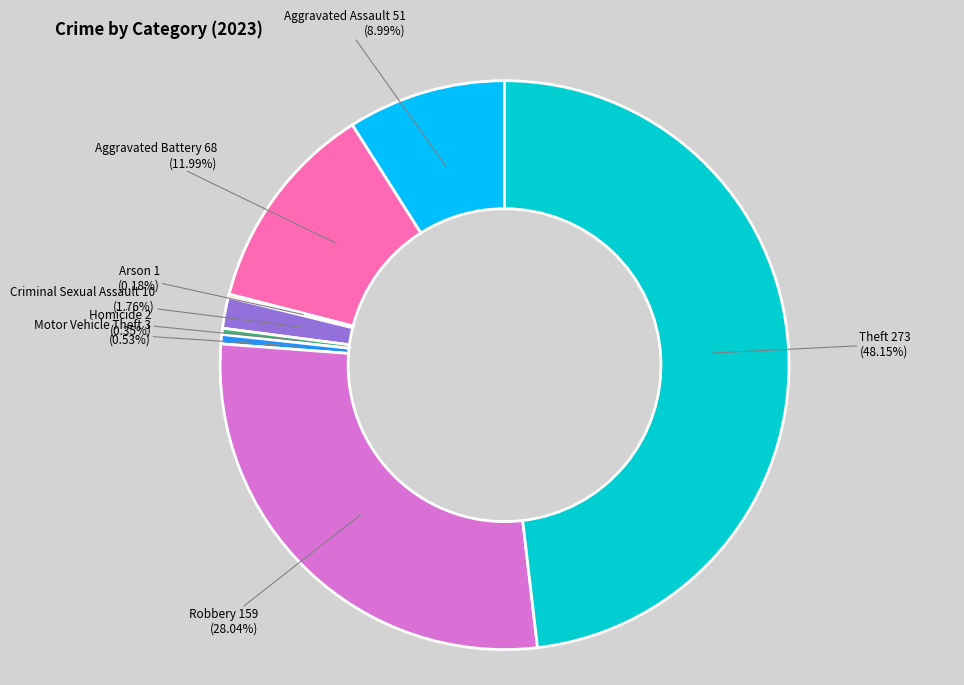

Which slice is the largest?

Theft